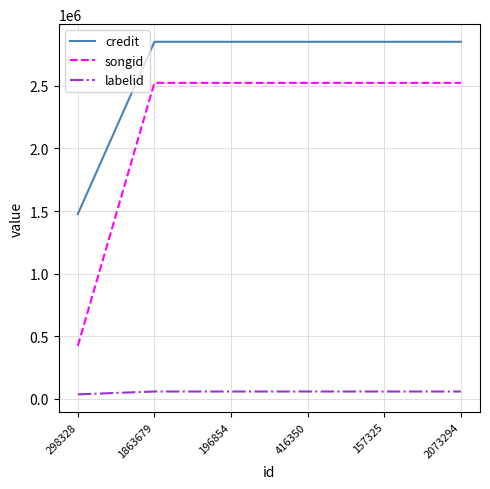

Which series has the widest spread of values?

songid